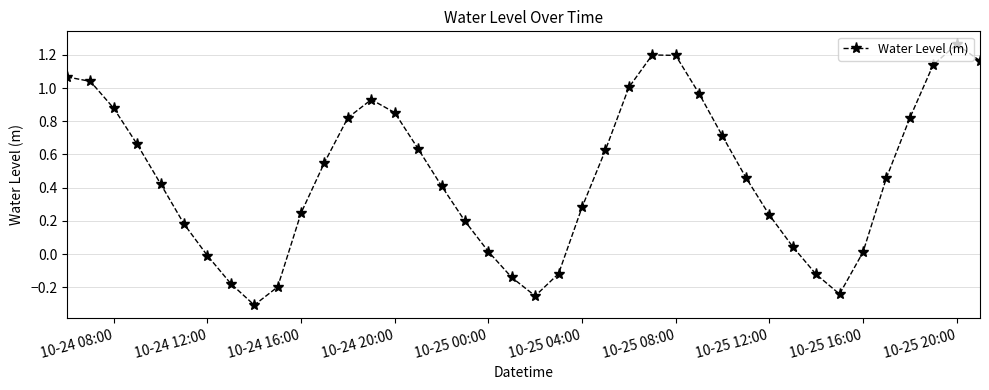

How many points are lower than both their immediate neighbors (excluding endpoints)?

3